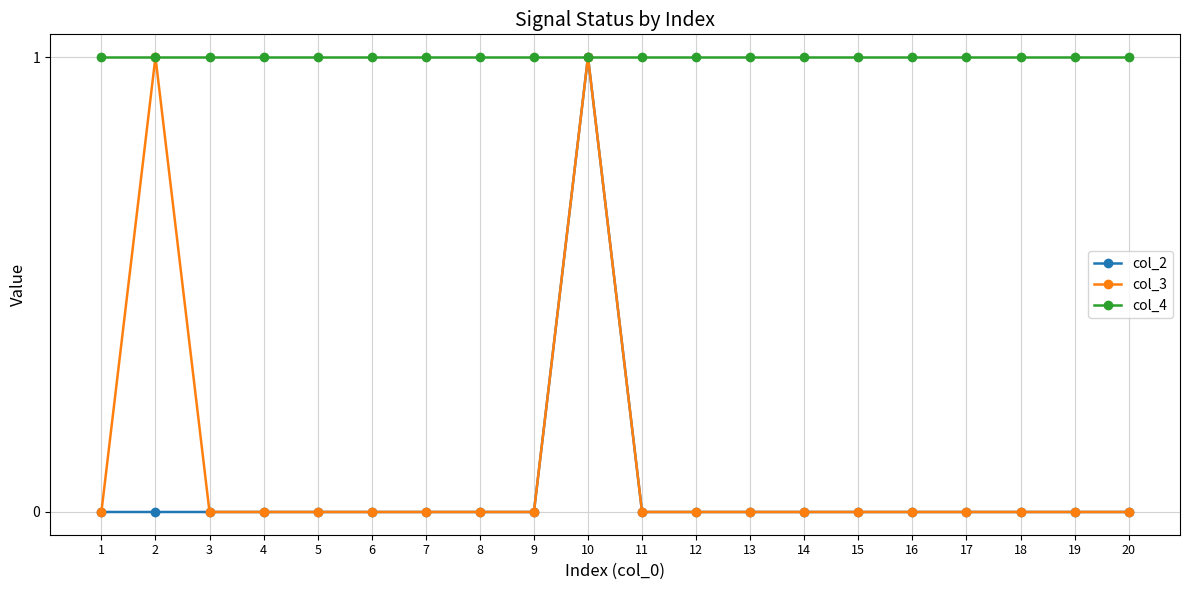

What is the sum of all col_3 values?

2